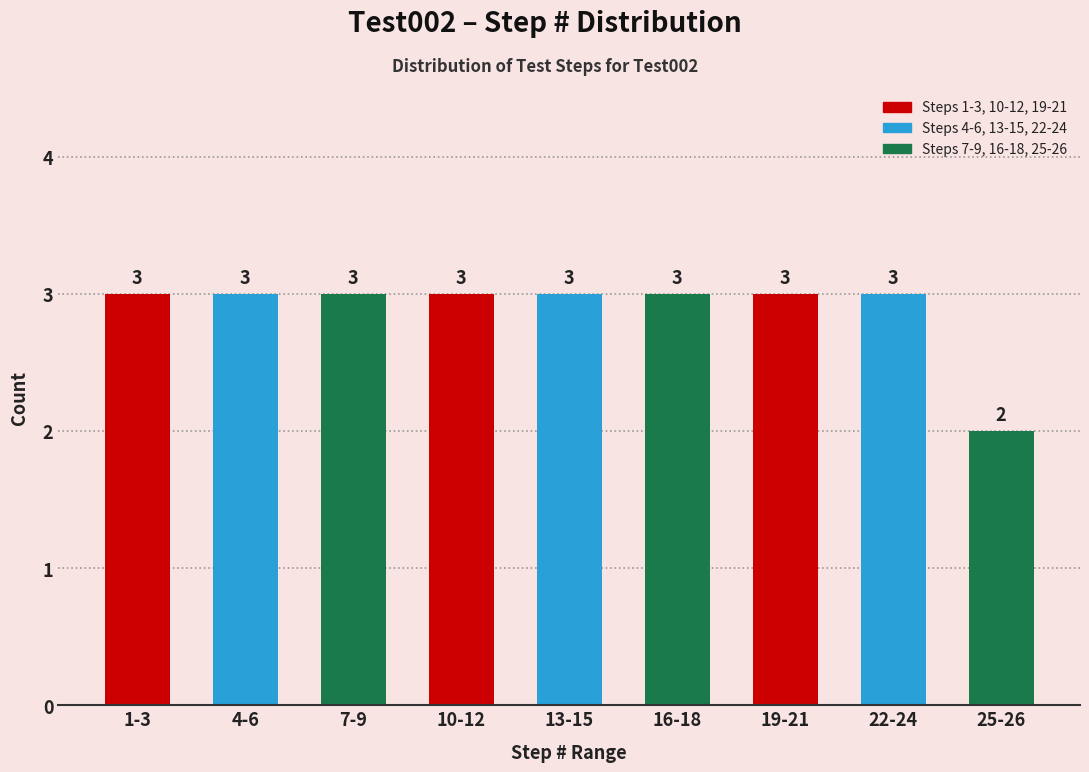

Reading left to right, list all the values displayed in this chart.

1-3=3	4-6=3	7-9=3	10-12=3	13-15=3	16-18=3	19-21=3	22-24=3	25-26=2